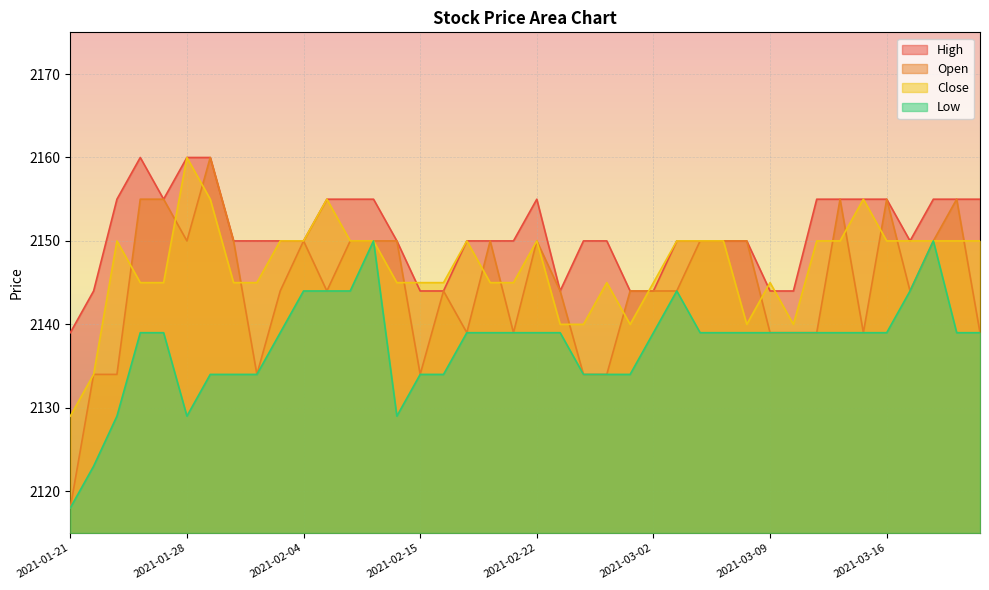

Does the chart display data point markers on the line(s)?

No